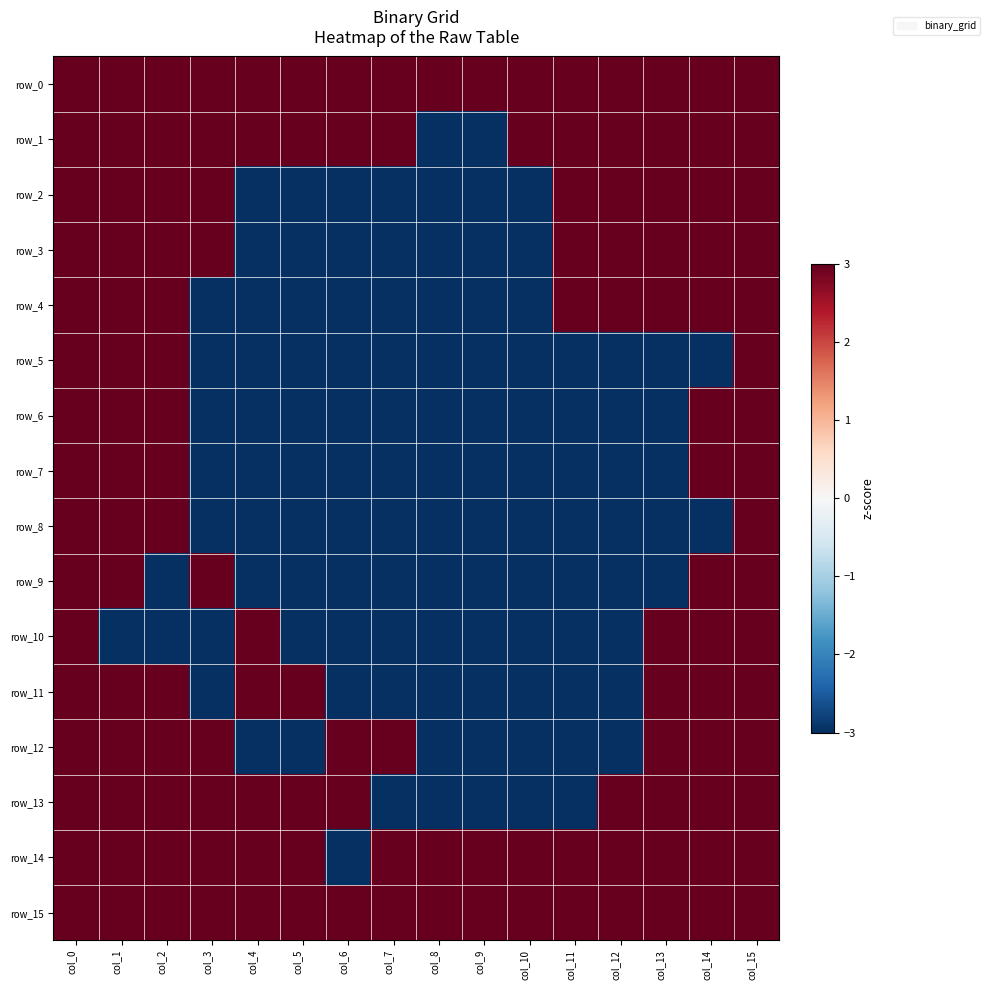

Reading right to left, list all the values displayed in this chart.

row_0: col_15=3	col_14=3	col_13=3	col_12=3	col_11=3	col_10=3	col_9=3	col_8=3	col_7=3	col_6=3	col_5=3	col_4=3	col_3=3	col_2=3	col_1=3	col_0=3
row_1: col_15=3	col_14=3	col_13=3	col_12=3	col_11=3	col_10=3	col_9=-3	col_8=-3	col_7=3	col_6=3	col_5=3	col_4=3	col_3=3	col_2=3	col_1=3	col_0=3
row_2: col_15=3	col_14=3	col_13=3	col_12=3	col_11=3	col_10=-3	col_9=-3	col_8=-3	col_7=-3	col_6=-3	col_5=-3	col_4=-3	col_3=3	col_2=3	col_1=3	col_0=3
row_3: col_15=3	col_14=3	col_13=3	col_12=3	col_11=3	col_10=-3	col_9=-3	col_8=-3	col_7=-3	col_6=-3	col_5=-3	col_4=-3	col_3=3	col_2=3	col_1=3	col_0=3
row_4: col_15=3	col_14=3	col_13=3	col_12=3	col_11=3	col_10=-3	col_9=-3	col_8=-3	col_7=-3	col_6=-3	col_5=-3	col_4=-3	col_3=-3	col_2=3	col_1=3	col_0=3
row_5: col_15=3	col_14=-3	col_13=-3	col_12=-3	col_11=-3	col_10=-3	col_9=-3	col_8=-3	col_7=-3	col_6=-3	col_5=-3	col_4=-3	col_3=-3	col_2=3	col_1=3	col_0=3
row_6: col_15=3	col_14=3	col_13=-3	col_12=-3	col_11=-3	col_10=-3	col_9=-3	col_8=-3	col_7=-3	col_6=-3	col_5=-3	col_4=-3	col_3=-3	col_2=3	col_1=3	col_0=3
row_7: col_15=3	col_14=3	col_13=-3	col_12=-3	col_11=-3	col_10=-3	col_9=-3	col_8=-3	col_7=-3	col_6=-3	col_5=-3	col_4=-3	col_3=-3	col_2=3	col_1=3	col_0=3
row_8: col_15=3	col_14=-3	col_13=-3	col_12=-3	col_11=-3	col_10=-3	col_9=-3	col_8=-3	col_7=-3	col_6=-3	col_5=-3	col_4=-3	col_3=-3	col_2=3	col_1=3	col_0=3
row_9: col_15=3	col_14=3	col_13=-3	col_12=-3	col_11=-3	col_10=-3	col_9=-3	col_8=-3	col_7=-3	col_6=-3	col_5=-3	col_4=-3	col_3=3	col_2=-3	col_1=3	col_0=3
row_10: col_15=3	col_14=3	col_13=3	col_12=-3	col_11=-3	col_10=-3	col_9=-3	col_8=-3	col_7=-3	col_6=-3	col_5=-3	col_4=3	col_3=-3	col_2=-3	col_1=-3	col_0=3
row_11: col_15=3	col_14=3	col_13=3	col_12=-3	col_11=-3	col_10=-3	col_9=-3	col_8=-3	col_7=-3	col_6=-3	col_5=3	col_4=3	col_3=-3	col_2=3	col_1=3	col_0=3
row_12: col_15=3	col_14=3	col_13=3	col_12=-3	col_11=-3	col_10=-3	col_9=-3	col_8=-3	col_7=3	col_6=3	col_5=-3	col_4=-3	col_3=3	col_2=3	col_1=3	col_0=3
row_13: col_15=3	col_14=3	col_13=3	col_12=3	col_11=-3	col_10=-3	col_9=-3	col_8=-3	col_7=-3	col_6=3	col_5=3	col_4=3	col_3=3	col_2=3	col_1=3	col_0=3
row_14: col_15=3	col_14=3	col_13=3	col_12=3	col_11=3	col_10=3	col_9=3	col_8=3	col_7=3	col_6=-3	col_5=3	col_4=3	col_3=3	col_2=3	col_1=3	col_0=3
row_15: col_15=3	col_14=3	col_13=3	col_12=3	col_11=3	col_10=3	col_9=3	col_8=3	col_7=3	col_6=3	col_5=3	col_4=3	col_3=3	col_2=3	col_1=3	col_0=3